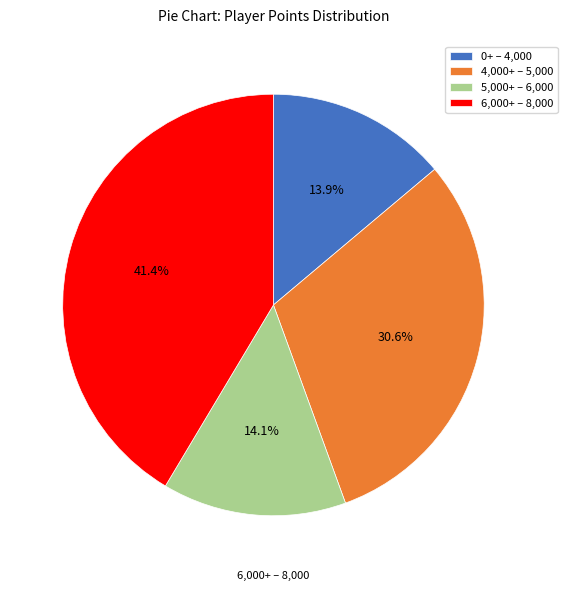

To the nearest percent, what is the average slice percentage?

25%